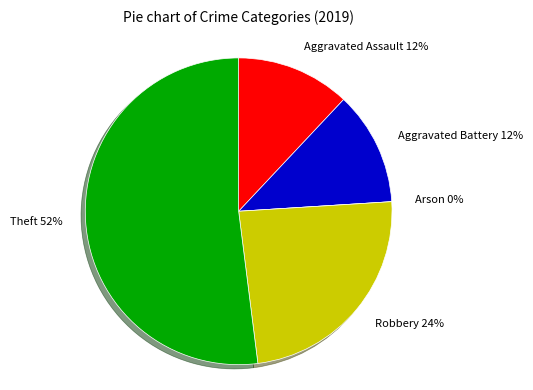

True or false: Arson accounts for 11% of the total.

False